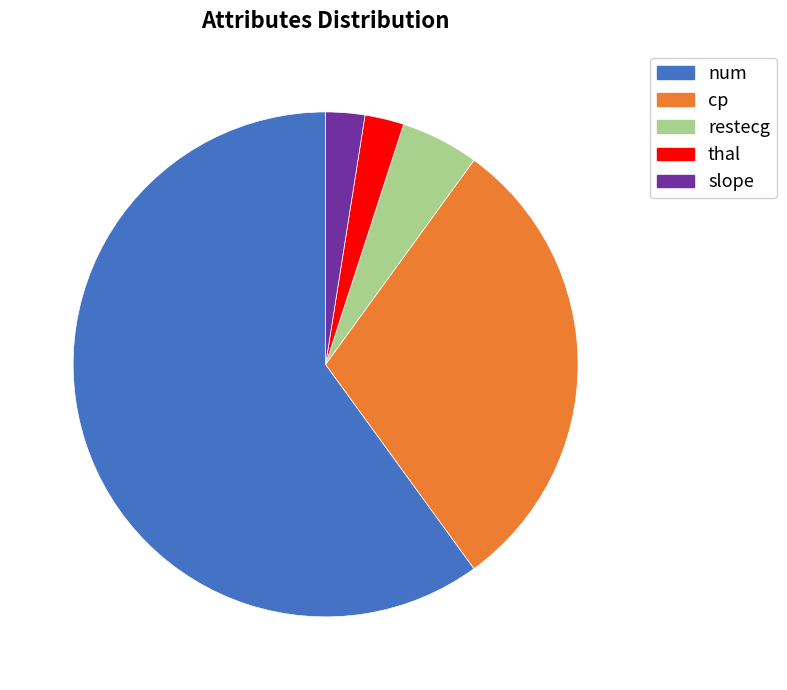

Is the sum of restecg and num greater than half?

Yes